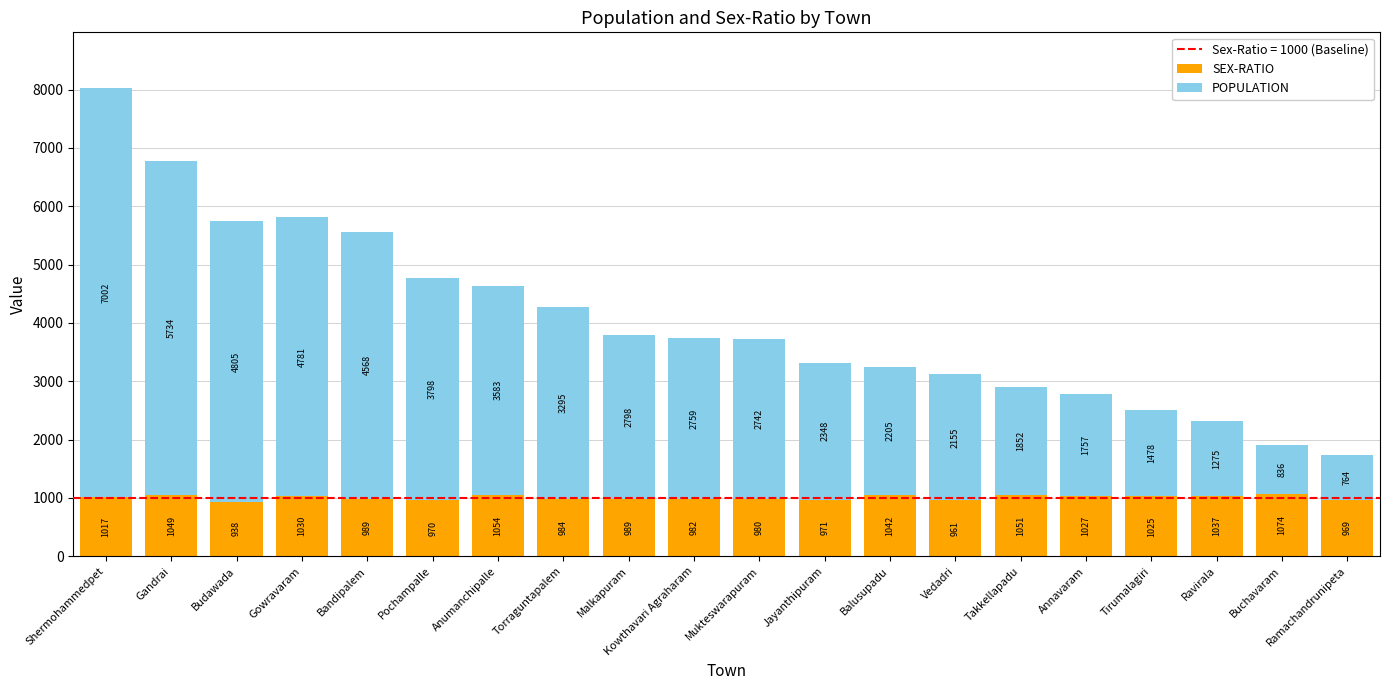

Does the chart contain stacked bars?

Yes